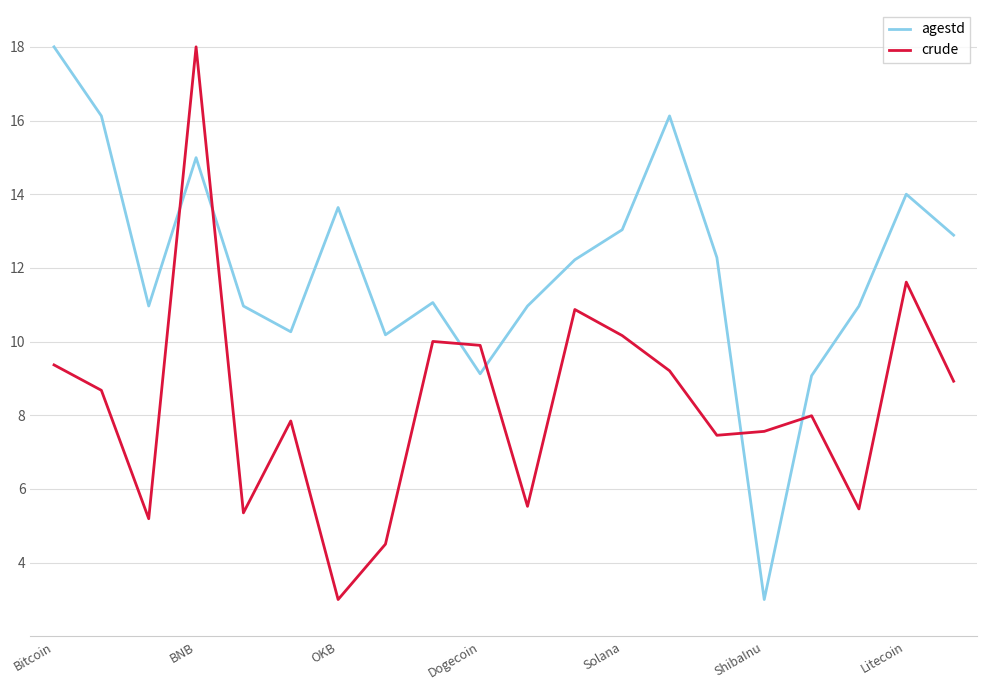

What is the difference between the maximum and minimum values in the agestd series?

15.0